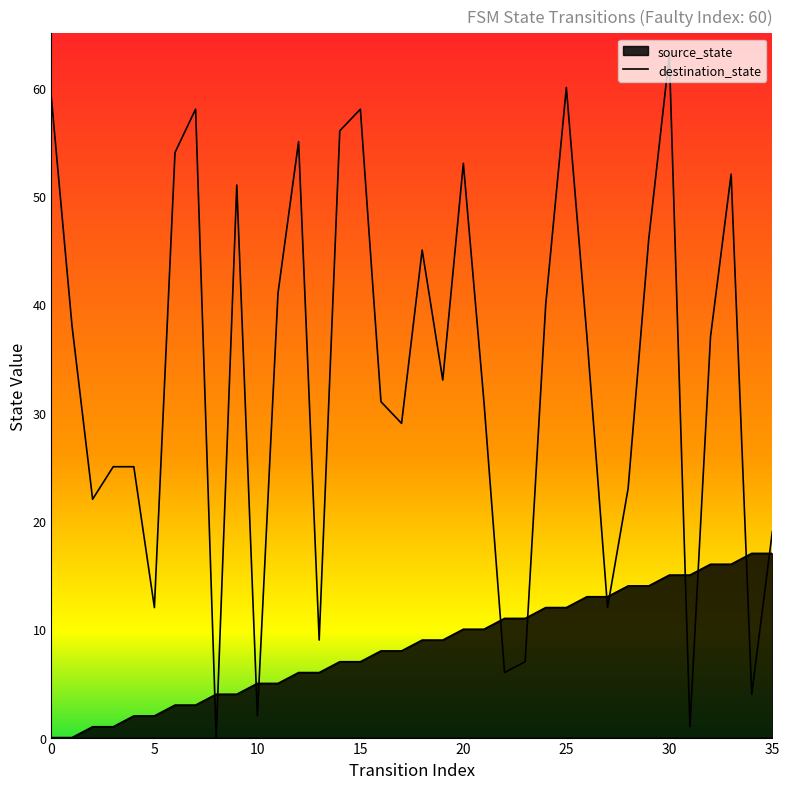

At which category is the sum across all series the highest?

30